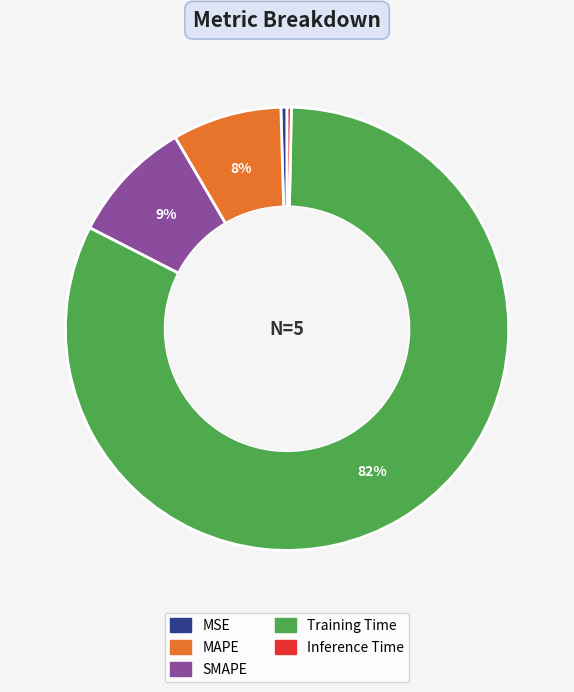

Does any single category account for the majority?

Yes